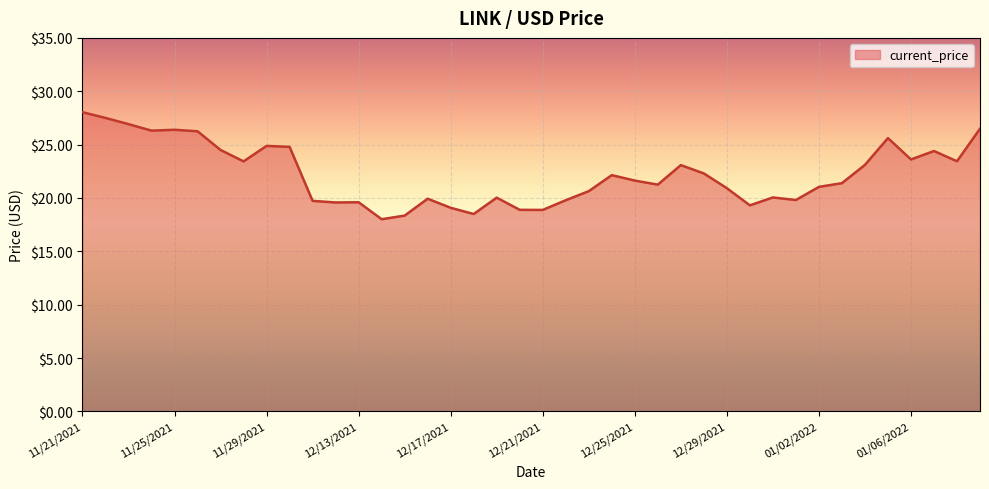

What is the greatest value displayed?

28.0